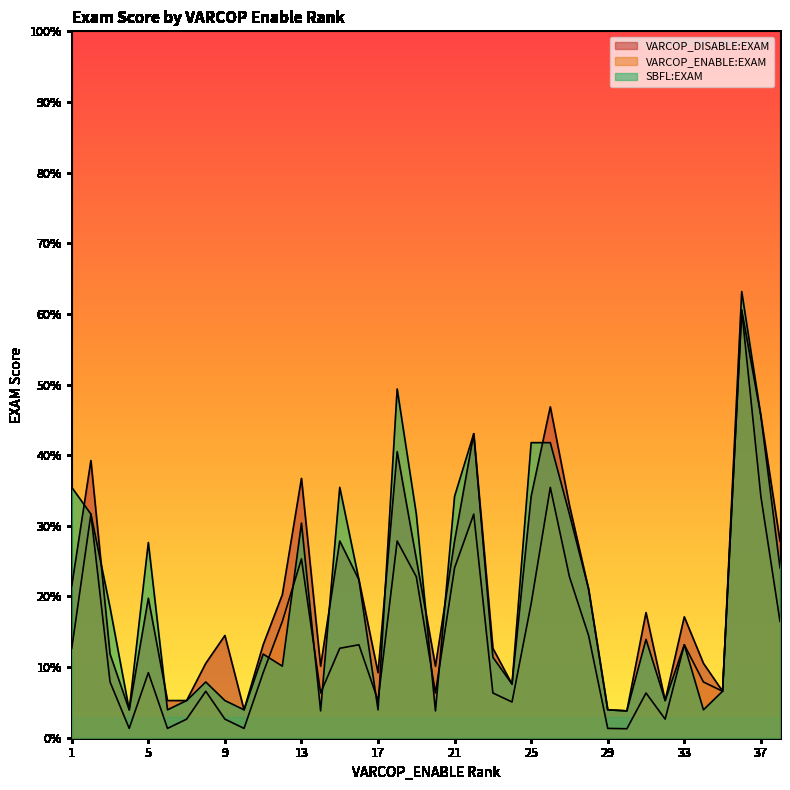

What is the sum of the VARCOP_ENABLE:EXAM values at 29 and 19?

24.1